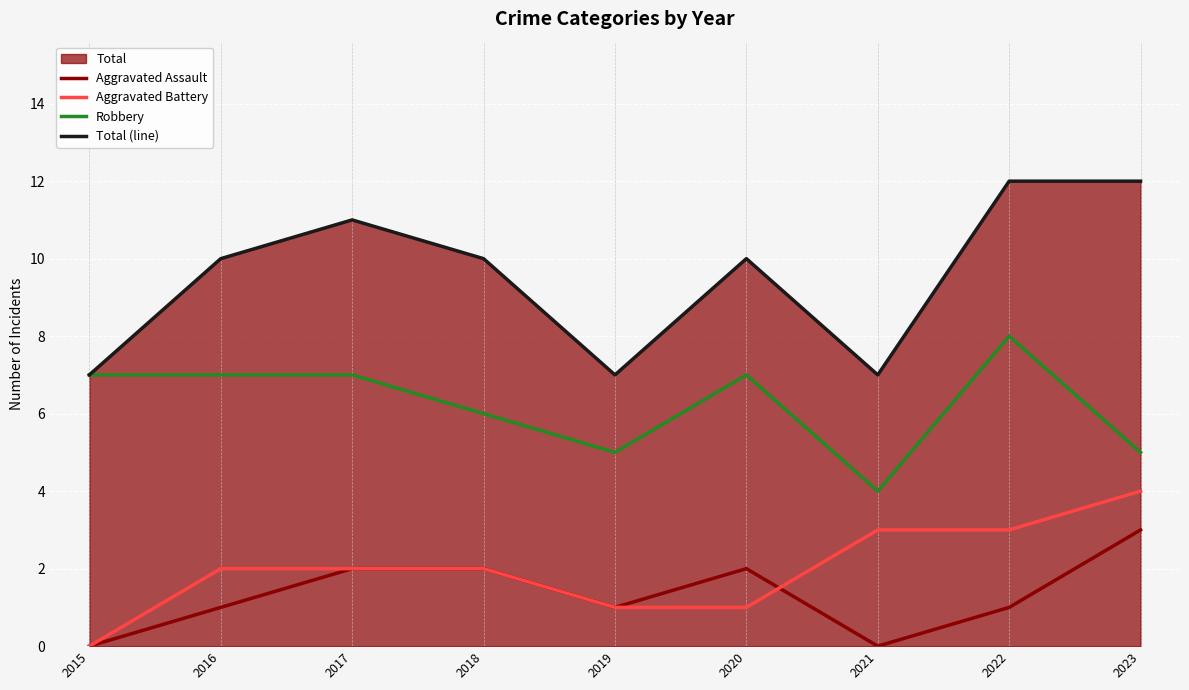

The Robbery series shows 7 at 2016. True or false?

True